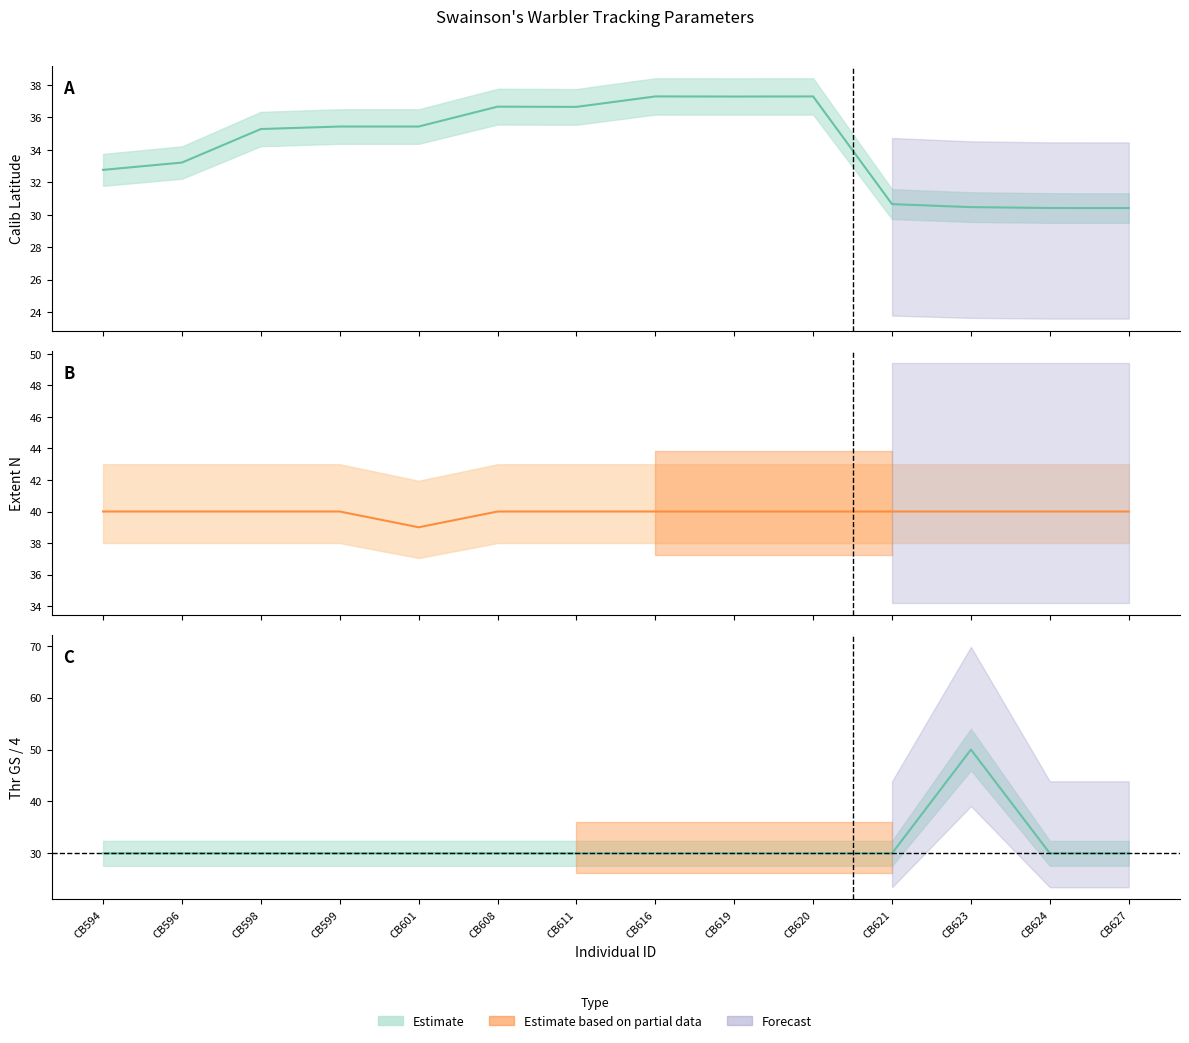

Which has a higher value, CB627 or CB611?

CB611